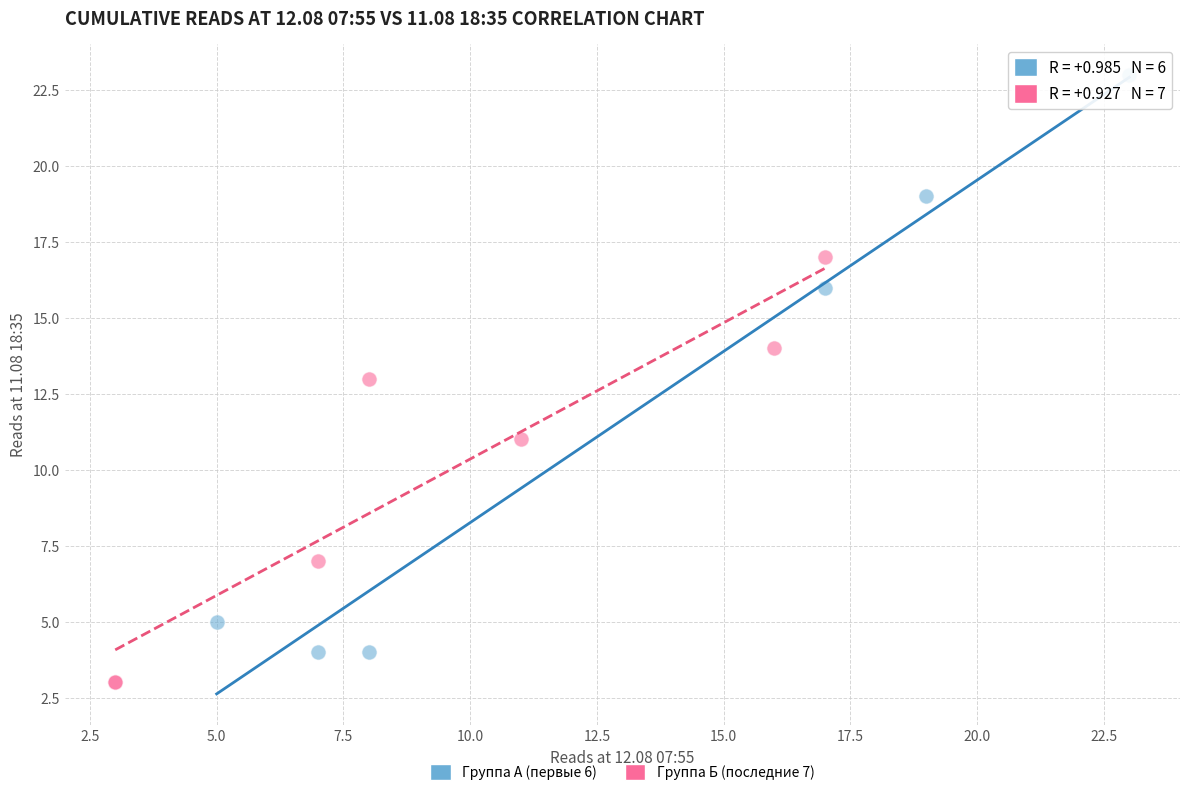

Which series reaches the maximum Y coordinate?

Группа А (первые 6)